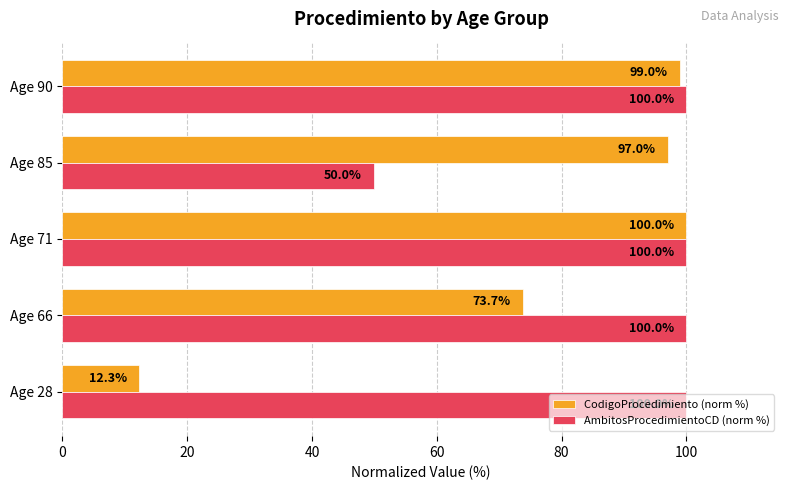

True or false: AmbitosProcedimientoCD (norm %) has a value of 100.0 at Age 90.

True